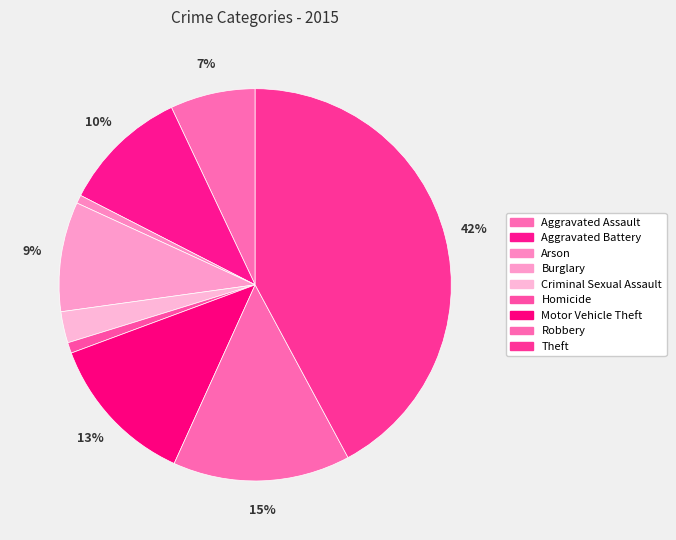

How many slices are in this pie chart?

9